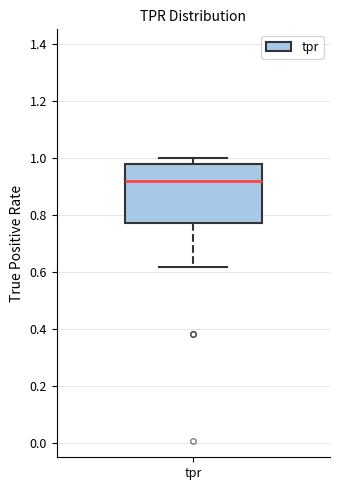

Transcribe this box plot: give where the median line is, the range the box spans, and where the two whiskers end, as read against the y-axis. The values are not printed on the chart, so give them approximately, as read against the axis.

median 0.92, box 0.78 to 0.98, whiskers 0.62 to 1.00